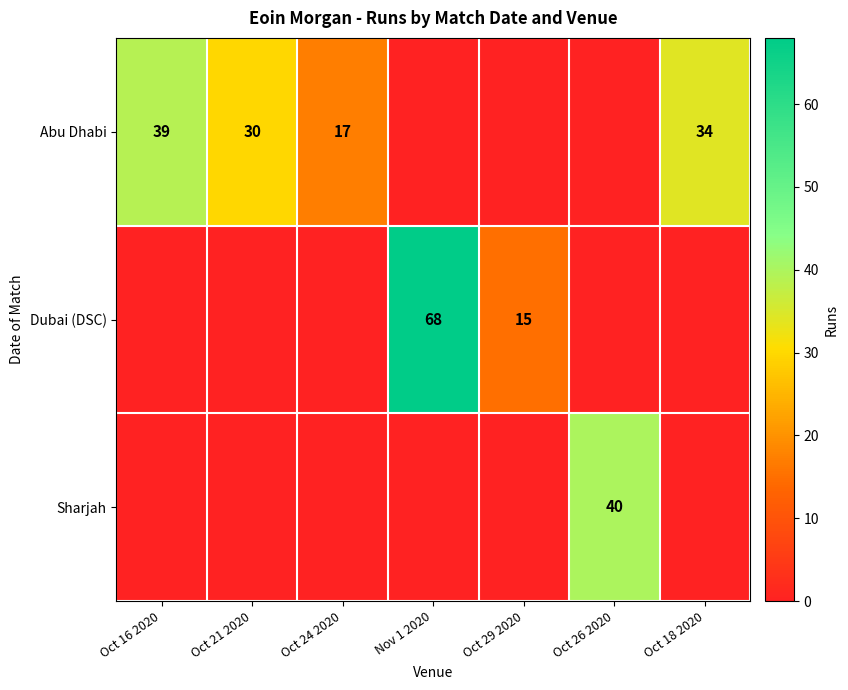

True or false: Abu Dhabi has a value of 65 at Oct 16 2020.

False